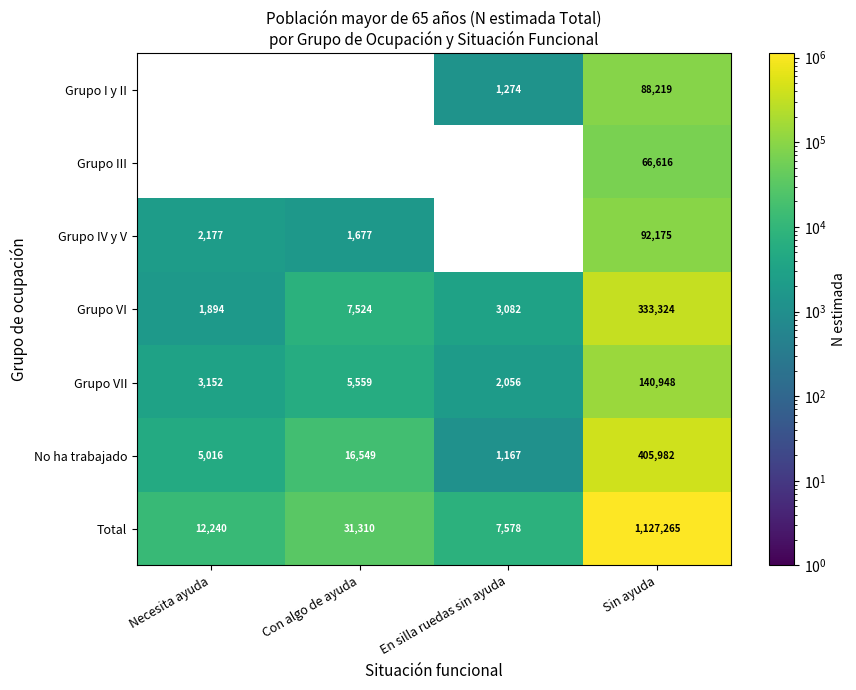

Rank the categories by Grupo VI value from highest to lowest.

Sin ayuda, Con algo de ayuda, En silla ruedas sin ayuda, Necesita ayuda